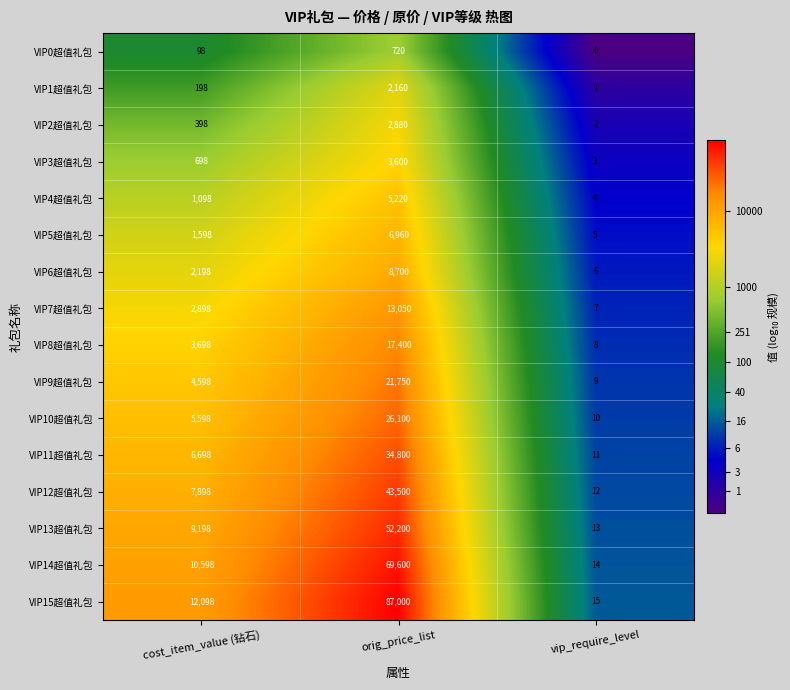

What is the spread (max minus min) of values at cost_item_value (钻石)?

12000